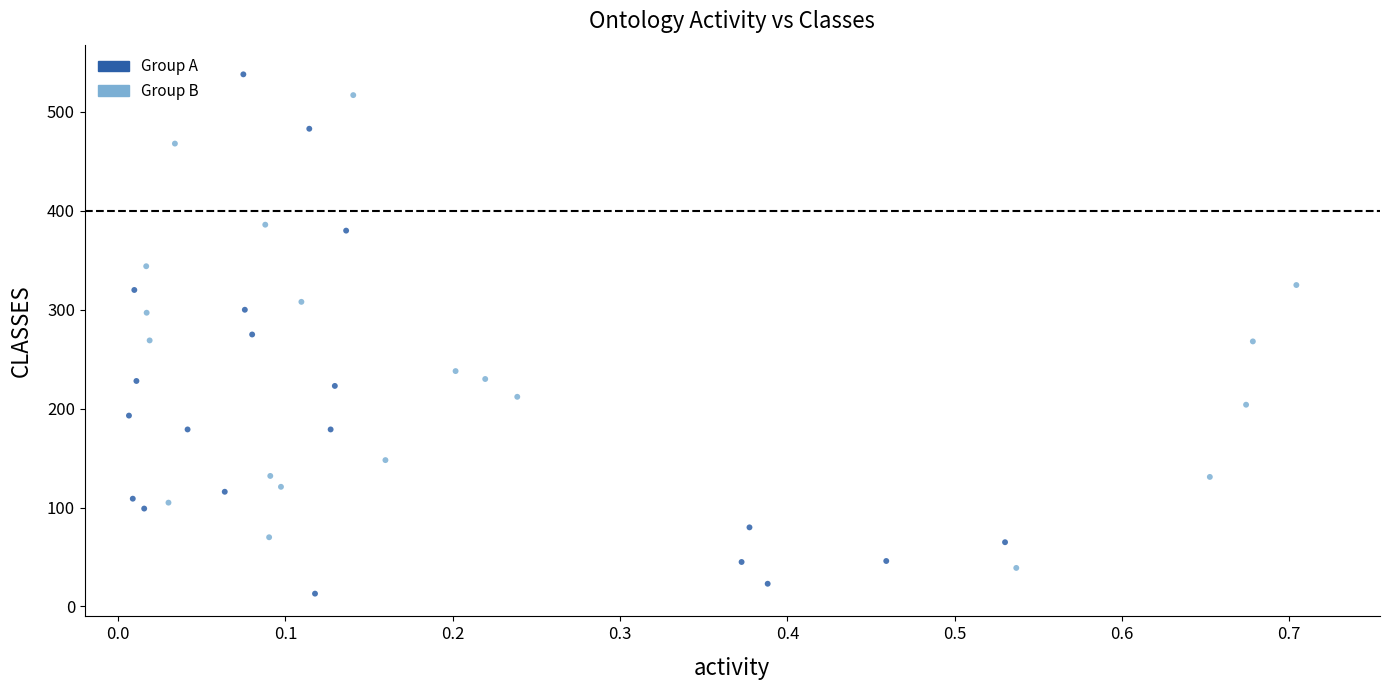

Count the number of points in this scatter plot.

40